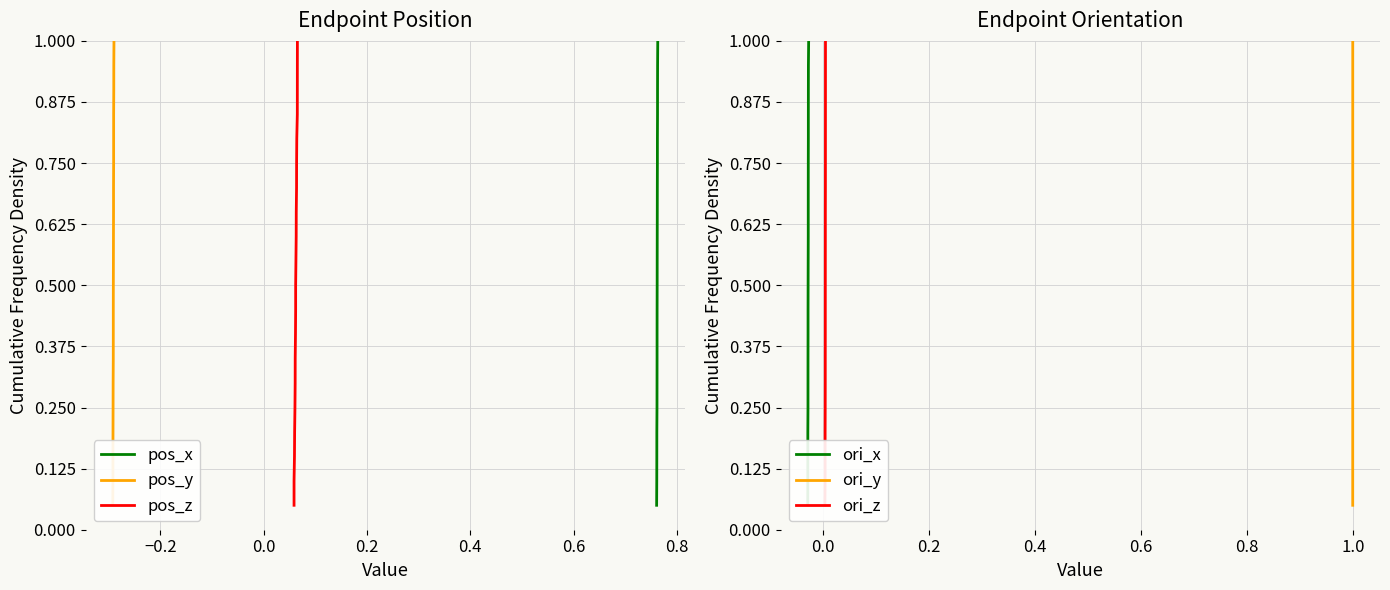

What is the sum of all ori_x values?

10.5